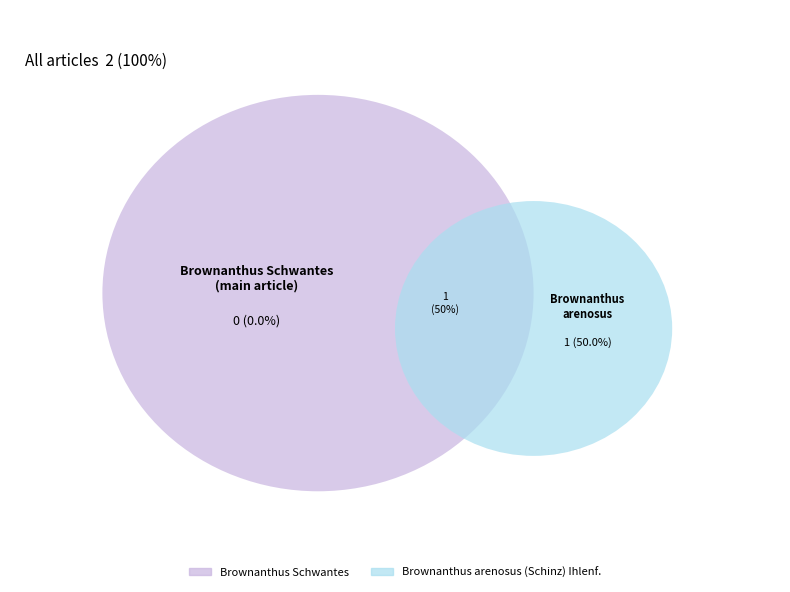

Is it true that Brownanthus Schwantes is 99% of the pie?

False